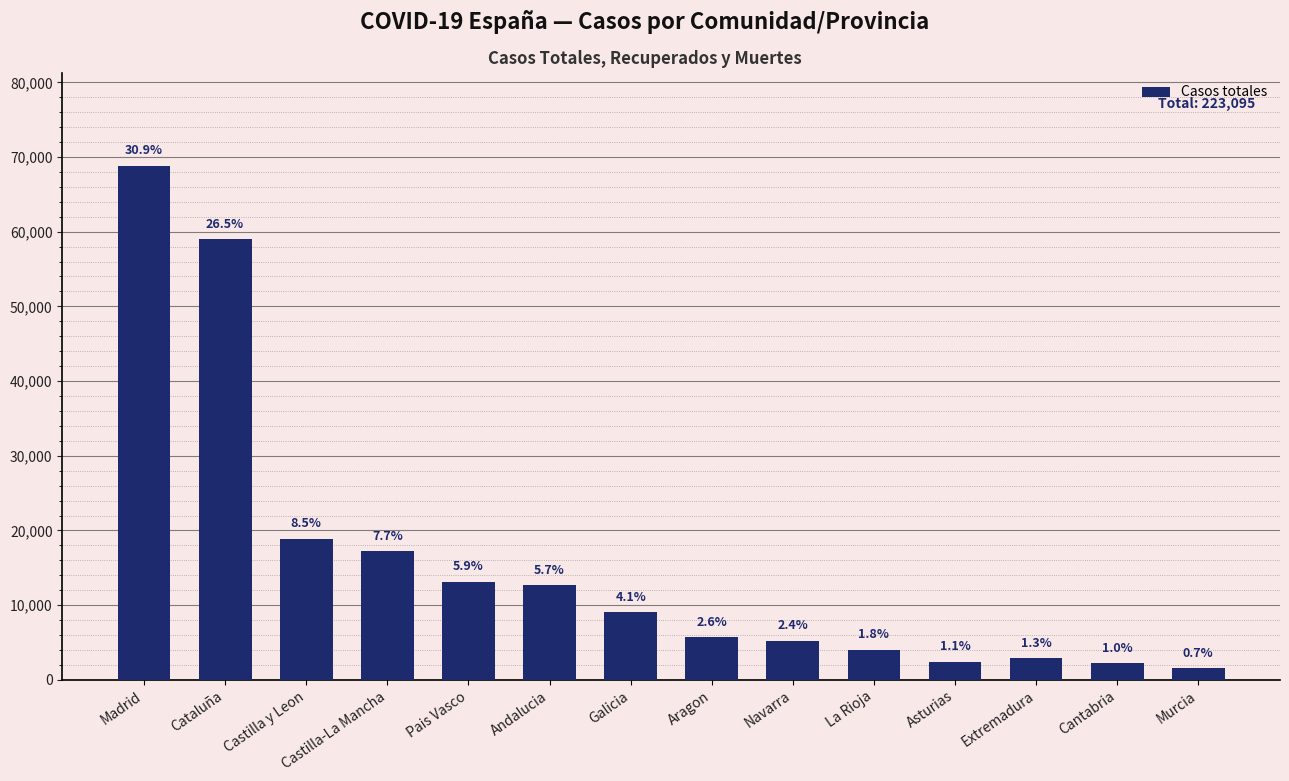

The value at Madrid is 68852. True or false?

True